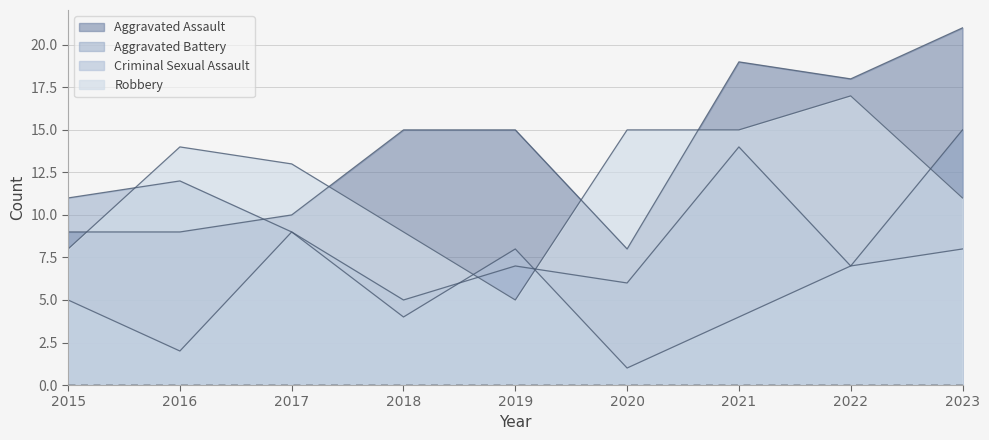

What is the difference between the Aggravated Battery values at 2023 and 2017?

6